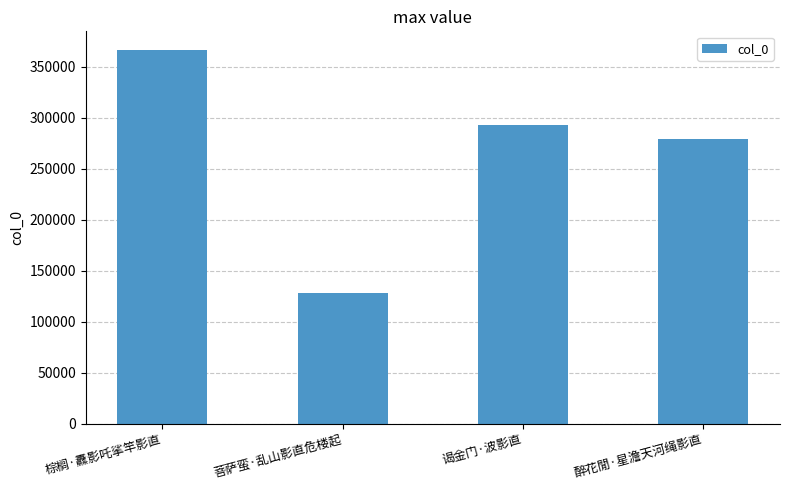

How many data points are less than 292321?

2